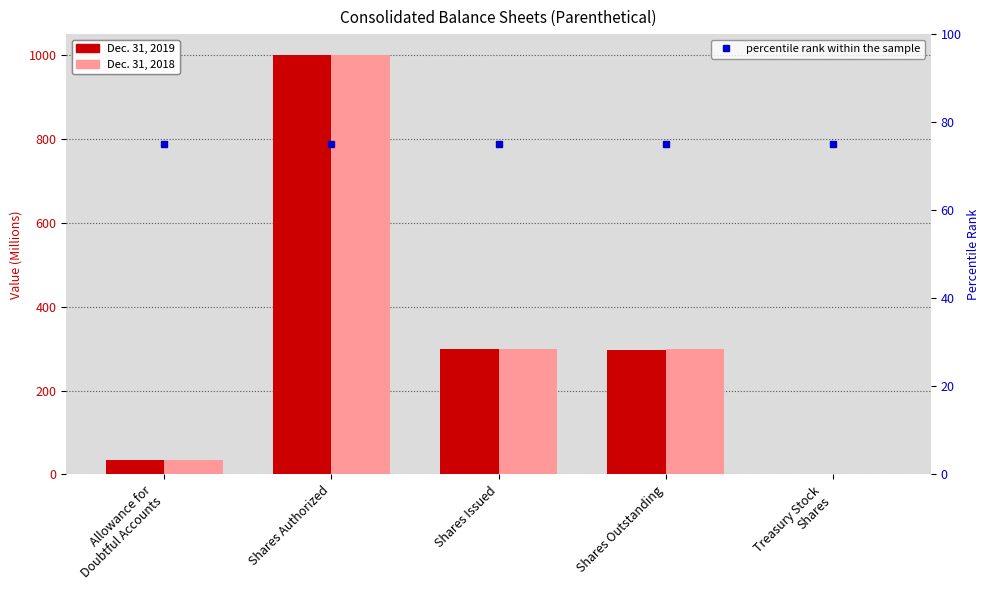

Reading right to left, transcribe all the data shown in this chart.

Dec. 31, 2019: Treasury Stock
Shares=0.8	Shares Outstanding=297.9	Shares Issued=298.7	Shares Authorized=1000.0	Allowance for
Doubtful Accounts=33.6
Dec. 31, 2018: Treasury Stock
Shares=0.7	Shares Outstanding=298.5	Shares Issued=299.2	Shares Authorized=1000.0	Allowance for
Doubtful Accounts=33.5